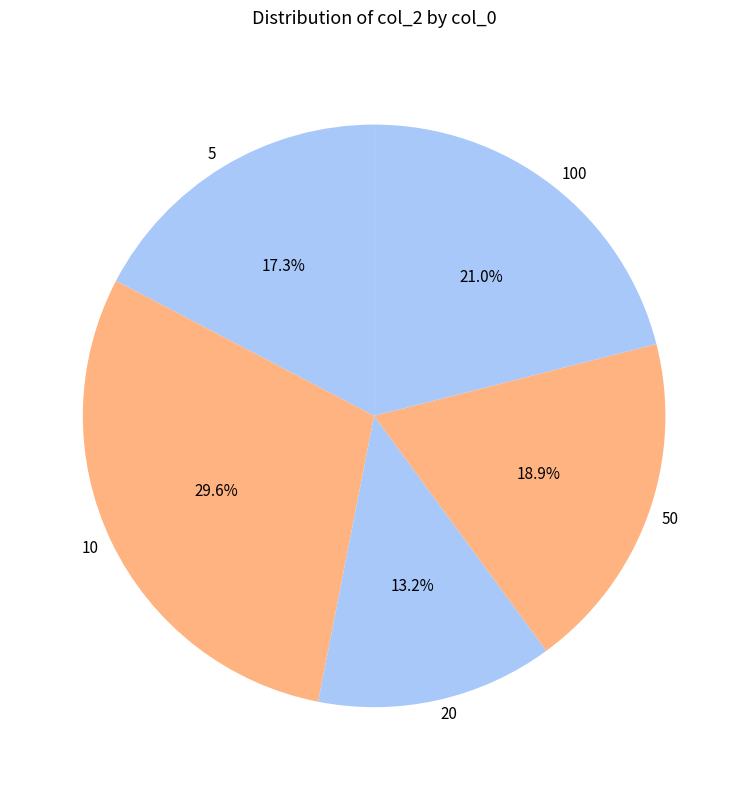

Which slice is the largest?

10